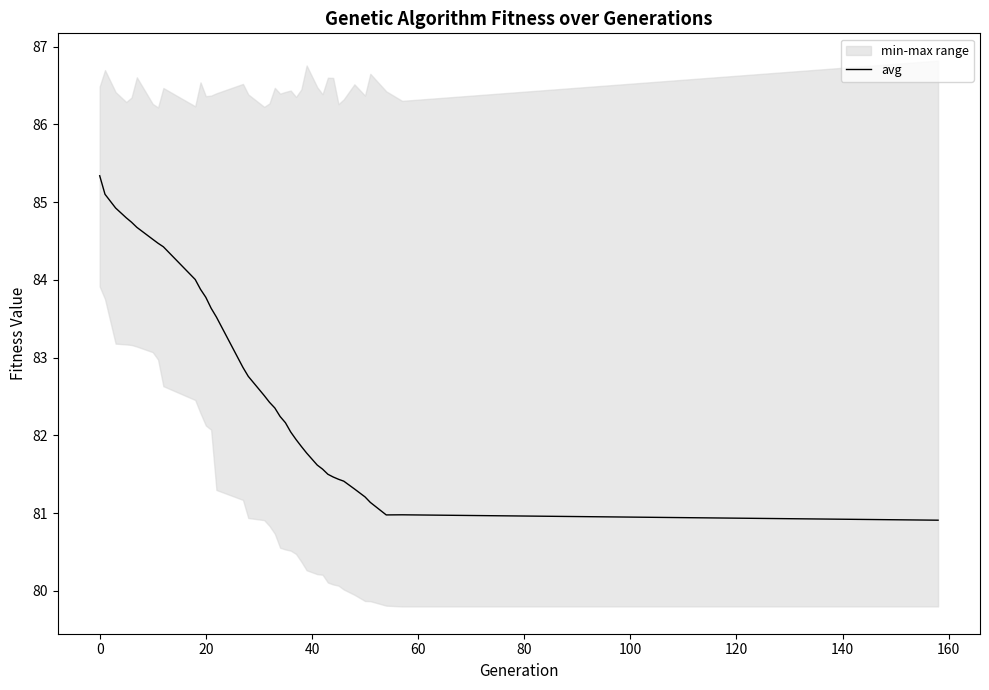

True or false: avg has a value of 83.8 at 20.

True